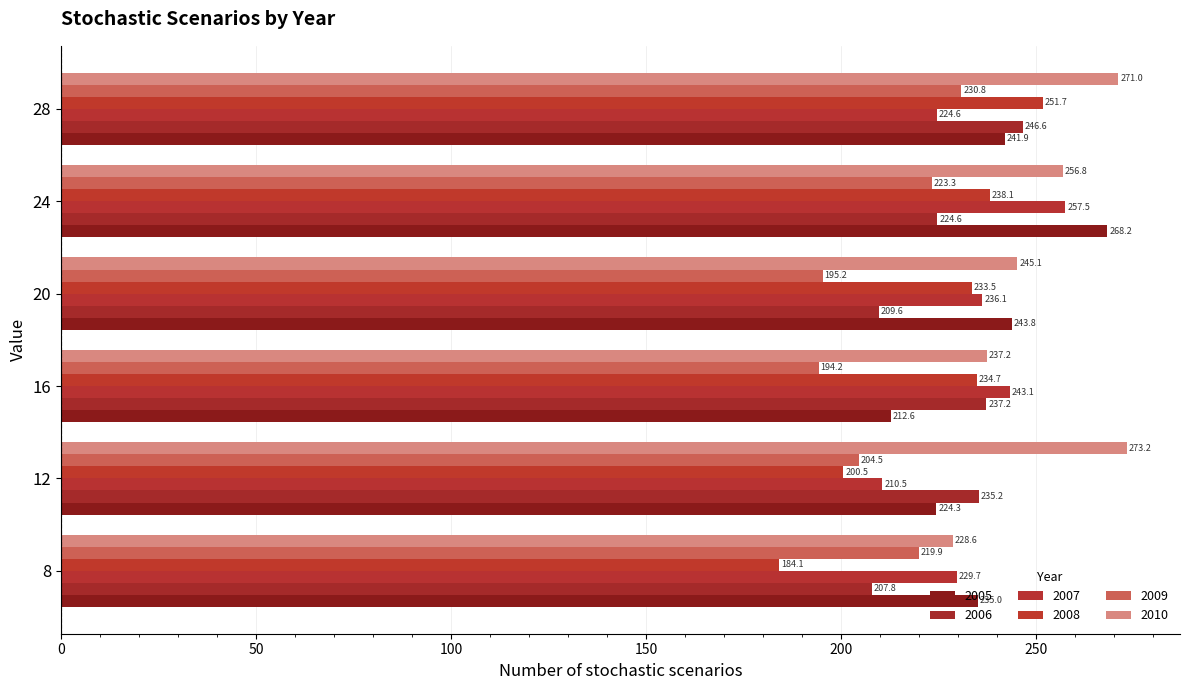

Rank the series at 12 from highest to lowest value.

2010, 2006, 2005, 2007, 2009, 2008